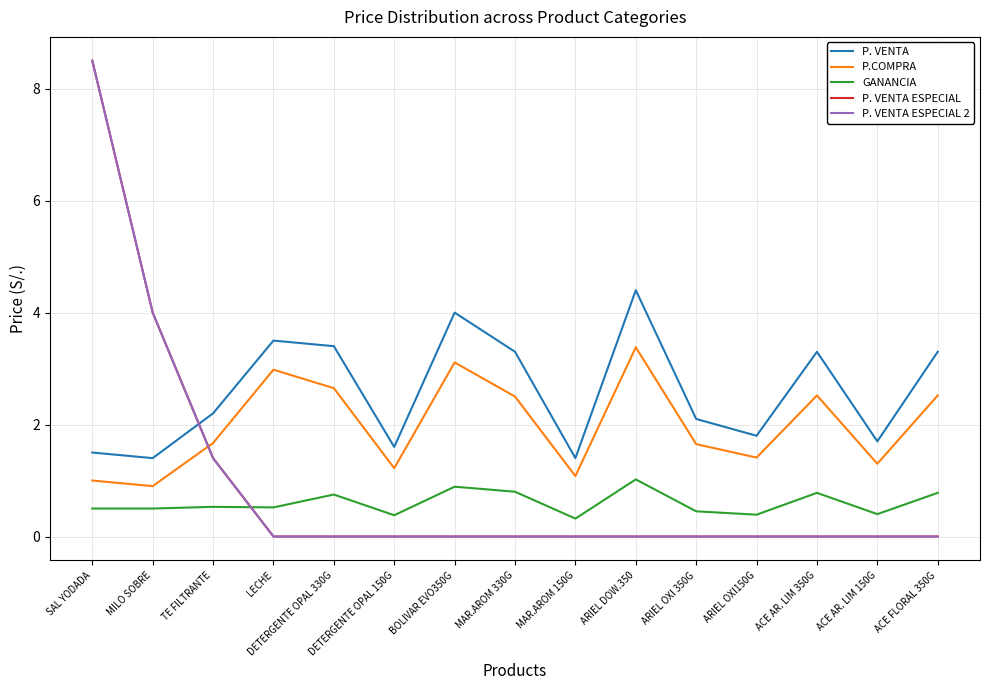

At which label does P. VENTA first exceed 2?

TE FILTRANTE